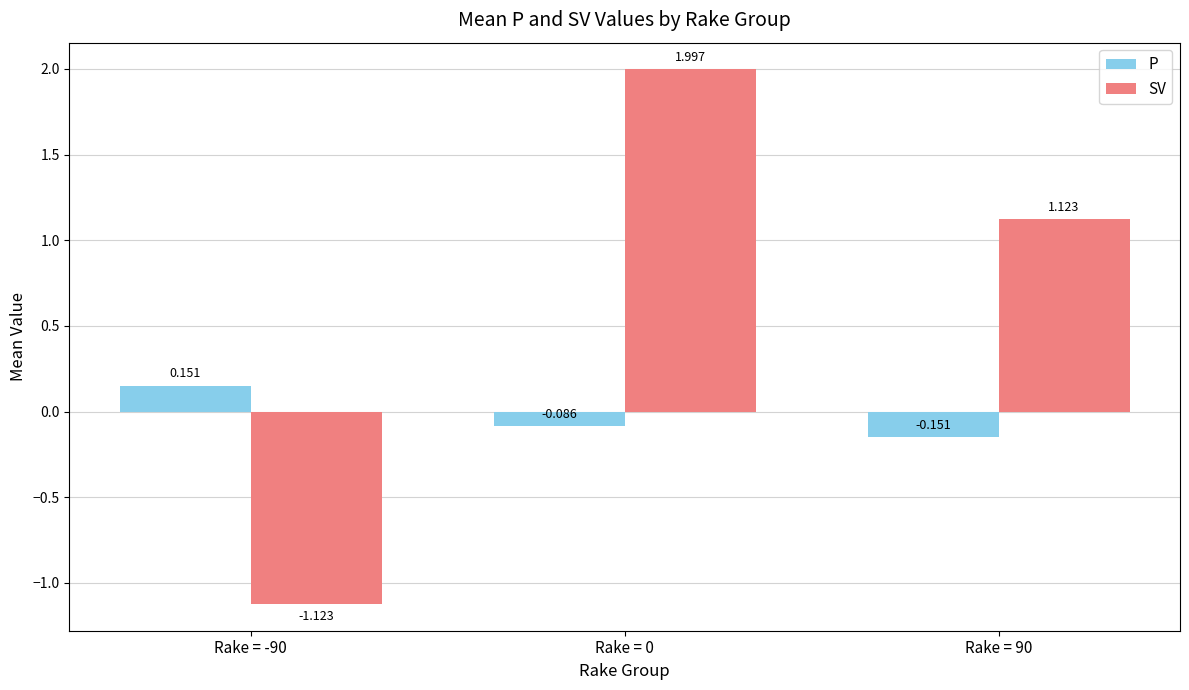

Rank the series at Rake = 0 from highest to lowest value.

SV, P